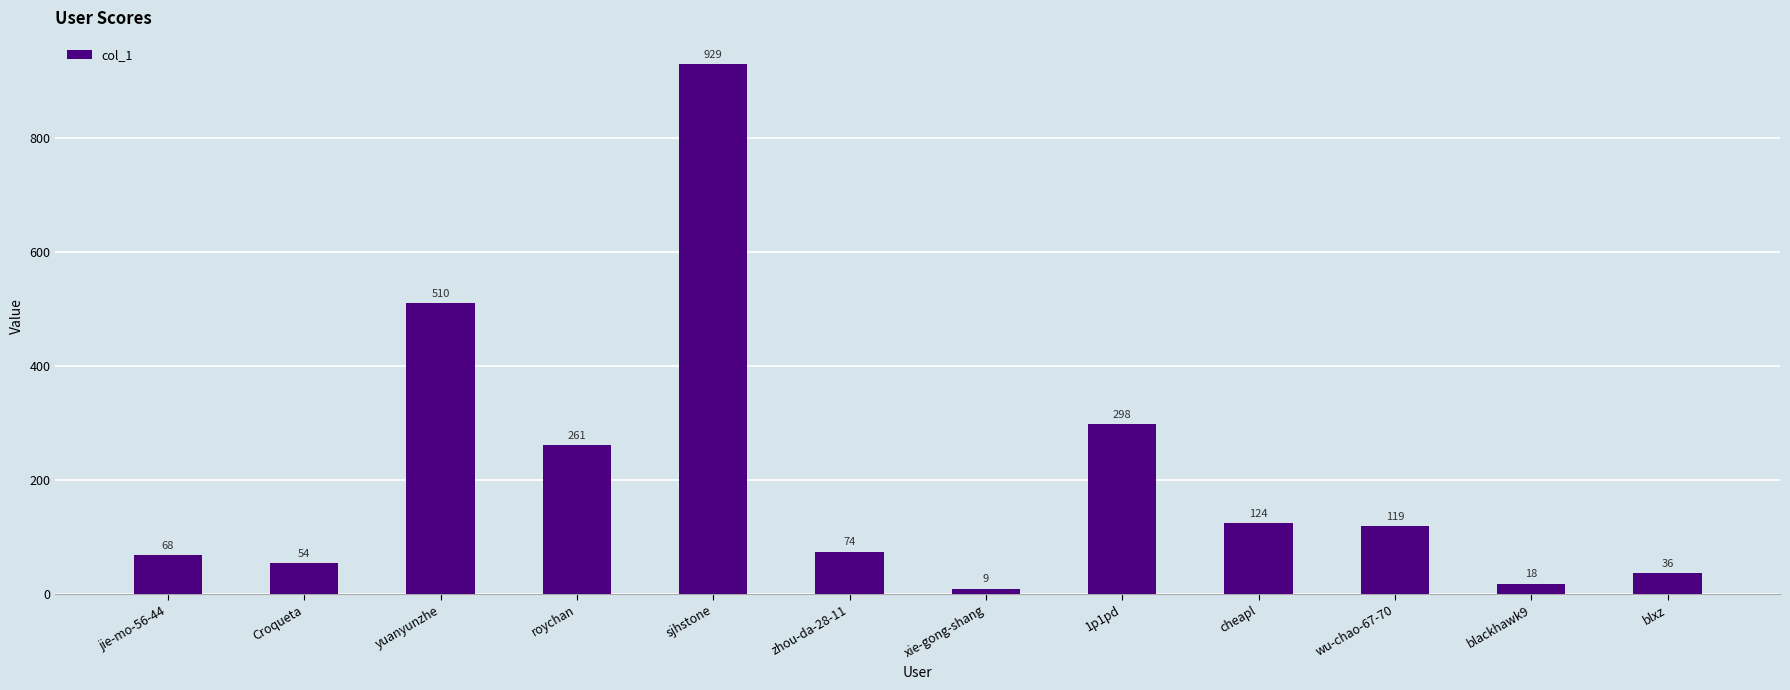

What is the ratio of the value at xie-gong-shang to the value at wu-chao-67-70?

0.1